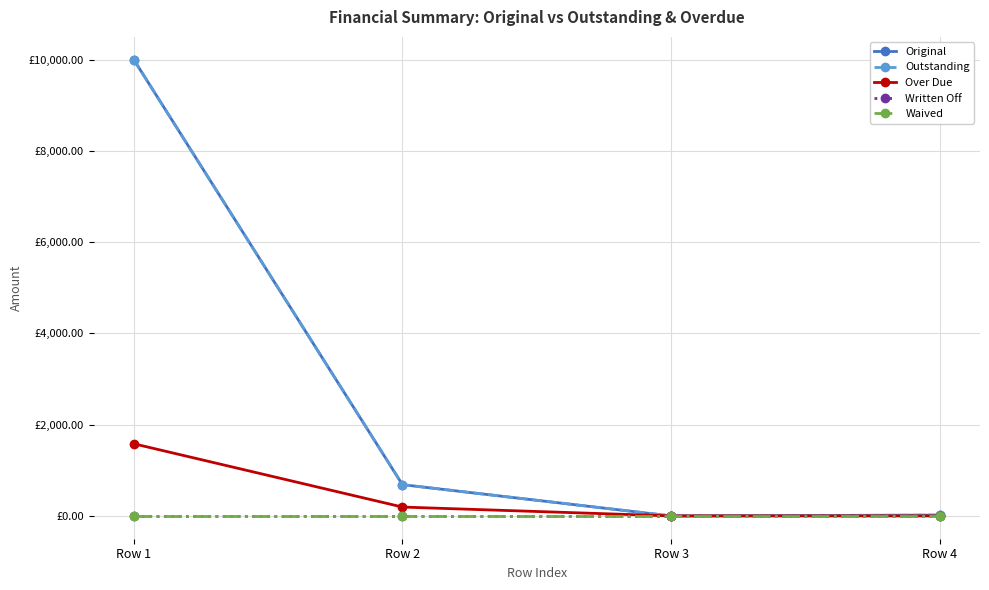

Is this an area chart (filled region under the line)?

No